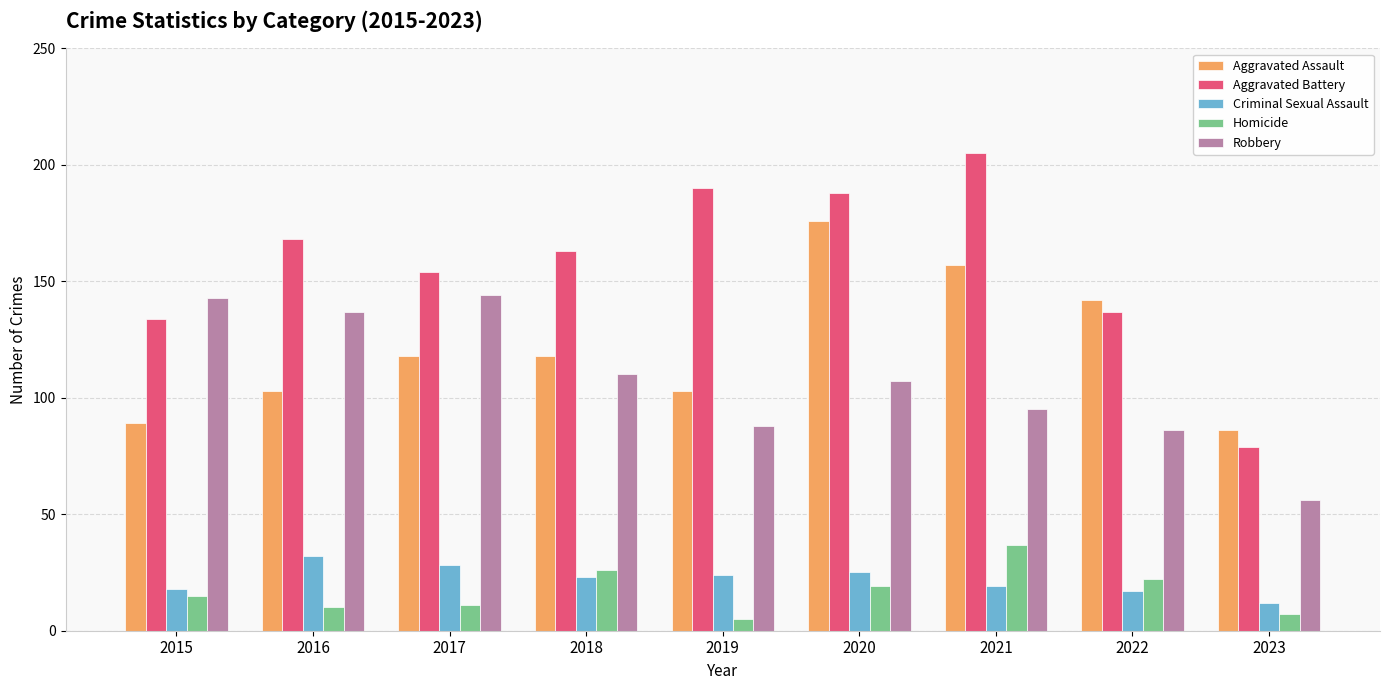

What is the total value across all series at 2019?

410